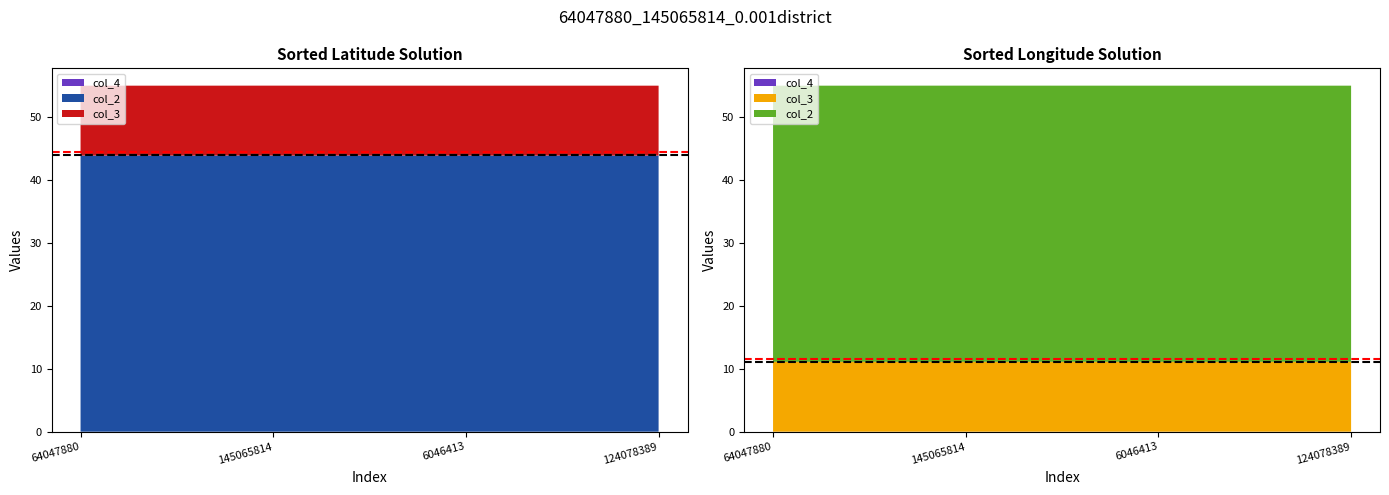

Reading left to right, transcribe all the data shown in this chart.

col_2: 64047880=43.9	145065814=43.9	6046413=43.9	124078389=43.9
col_3: 64047880=11.1	145065814=11.1	6046413=11.1	124078389=11.1
col_4: 64047880=0.0	145065814=0.0	6046413=0.0	124078389=0.0